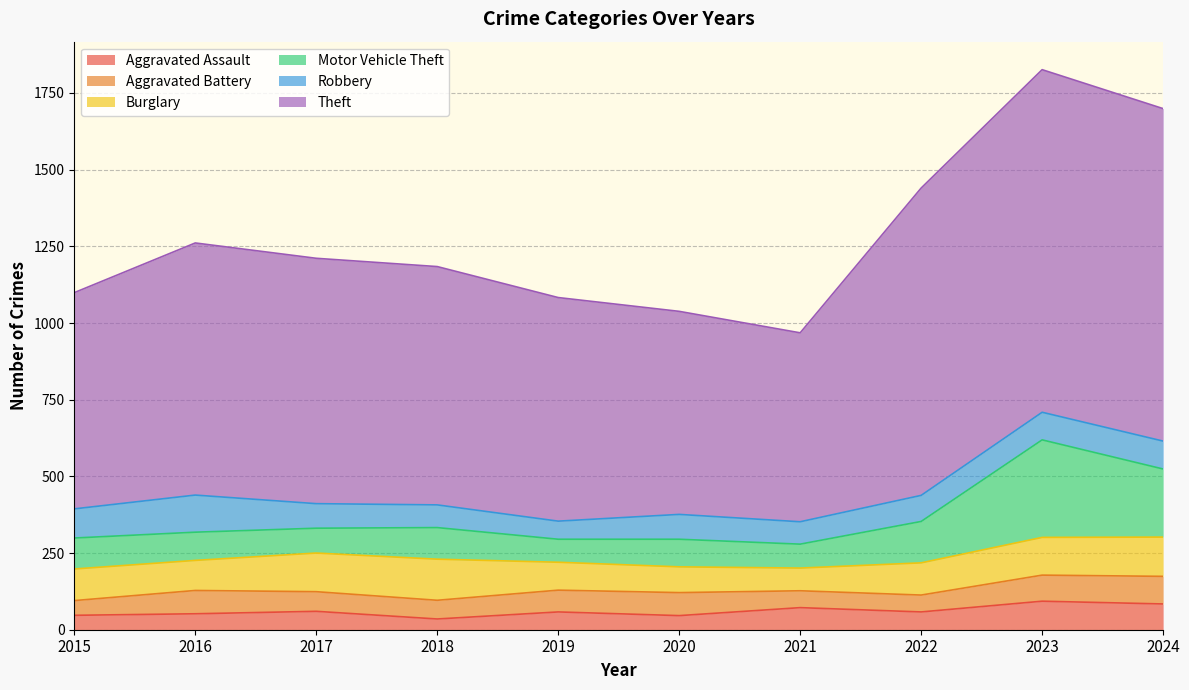

Does the chart have visible grid lines?

Yes